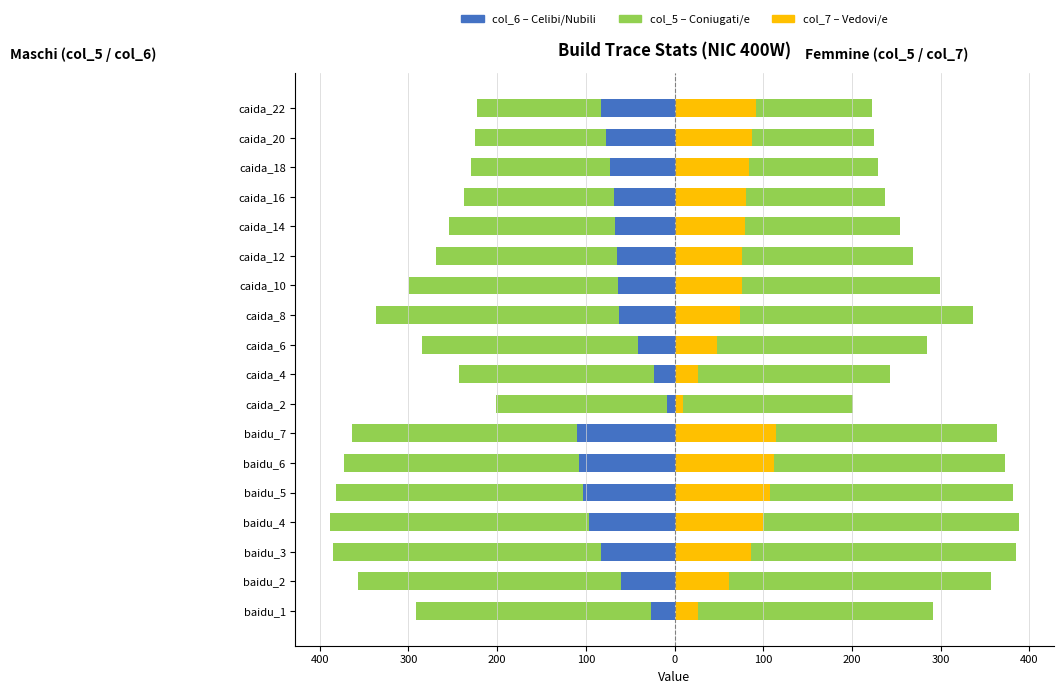

How many values in the col_7 (Vedovi/e - right) series are below 81?

9